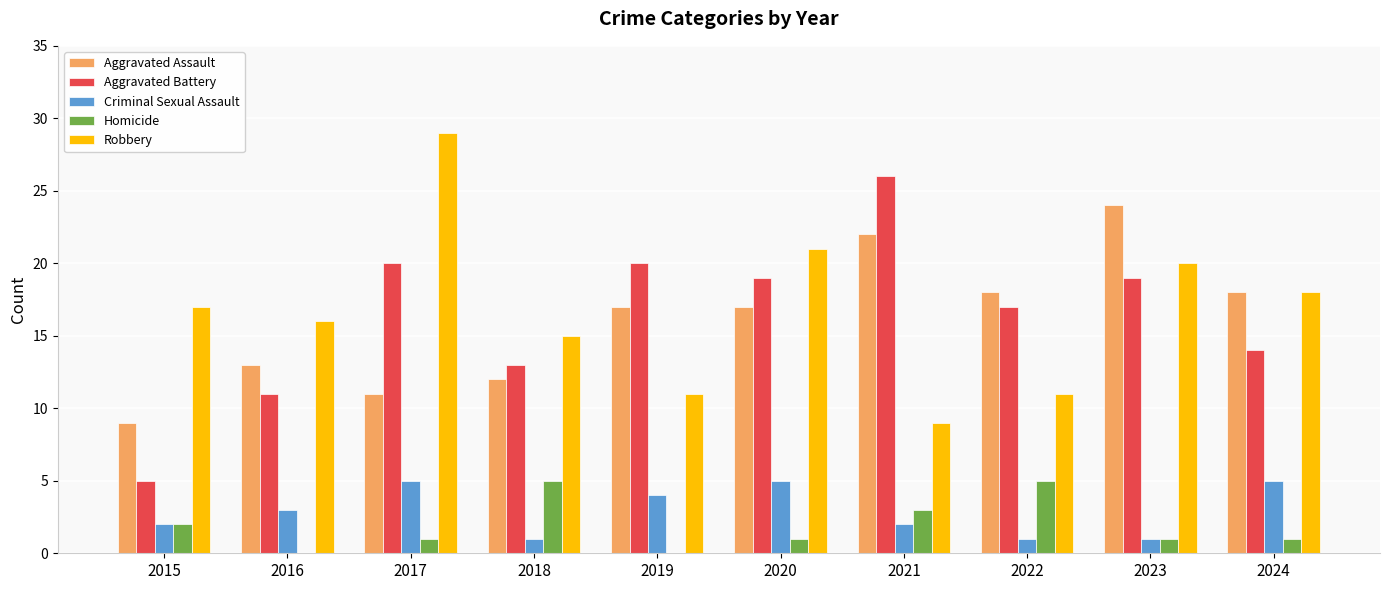

What is the total value across all series at 2021?

62